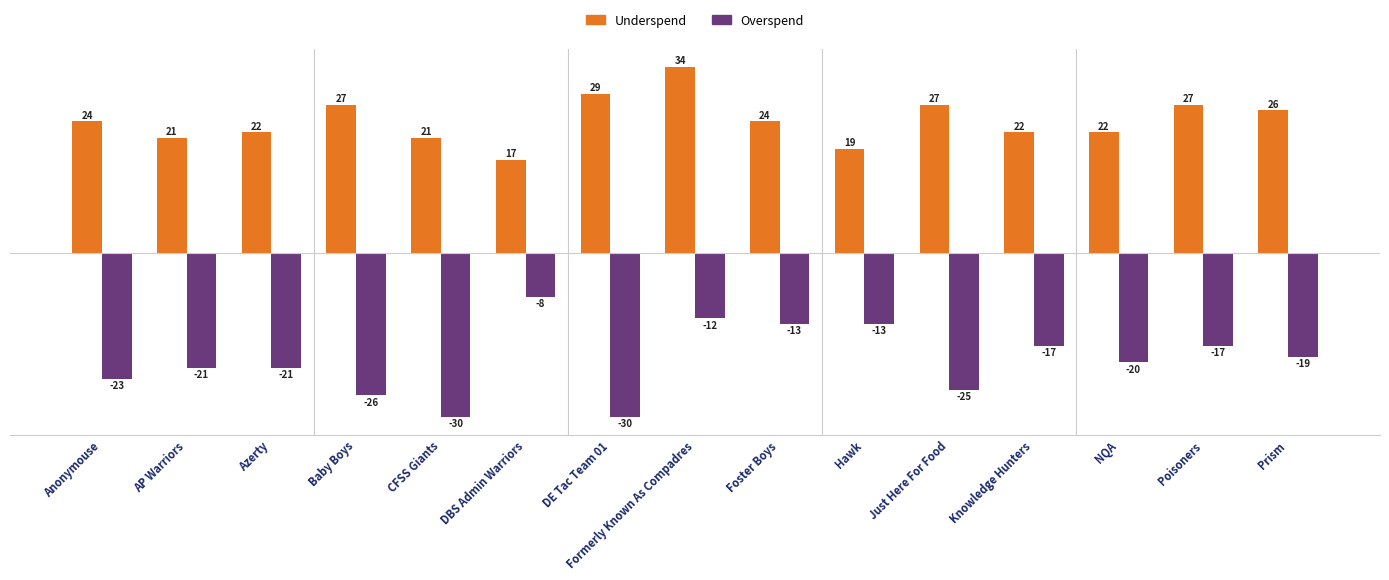

Reading left to right, extract all data points from this chart.

Underspend: Anonymouse=24	AP Warriors=21	Azerty=22	Baby Boys=27	CFSS Giants=21	DBS Admin Warriors=17	DE Tac Team 01=29	Formerly Known As Compadres=34	Foster Boys=24	Hawk=19	Just Here For Food=27	Knowledge Hunters=22	NQA=22	Poisoners=27	Prism=26
Overspend: Anonymouse=-23	AP Warriors=-21	Azerty=-21	Baby Boys=-26	CFSS Giants=-30	DBS Admin Warriors=-8	DE Tac Team 01=-30	Formerly Known As Compadres=-12	Foster Boys=-13	Hawk=-13	Just Here For Food=-25	Knowledge Hunters=-17	NQA=-20	Poisoners=-17	Prism=-19